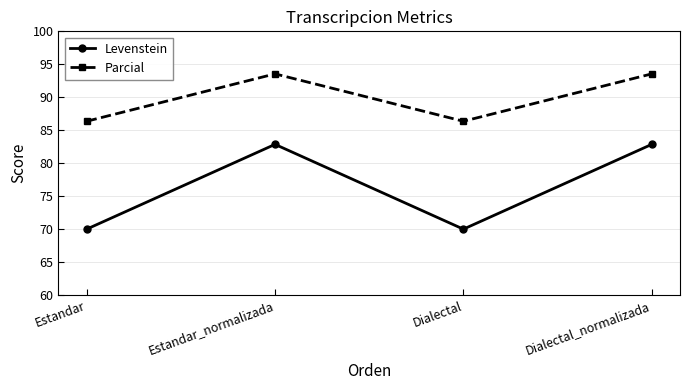

How many interior local valleys does the Parcial series have?

1